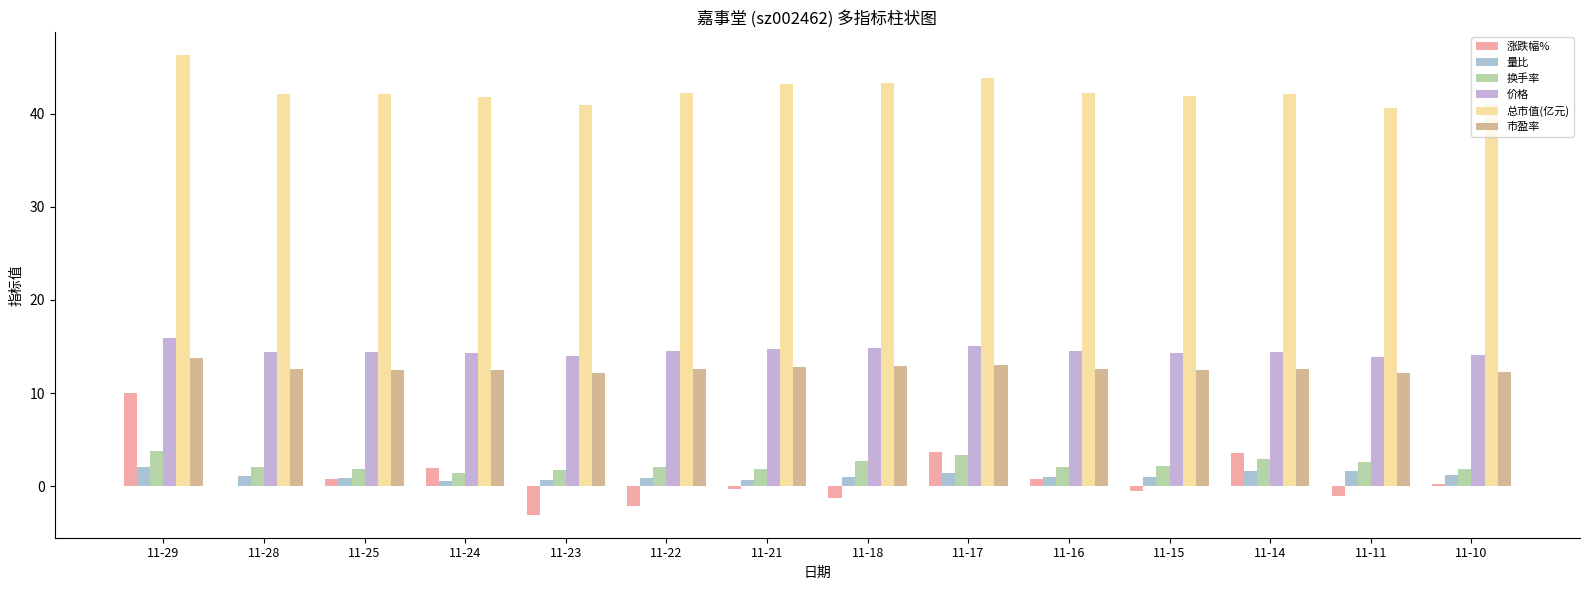

How many groups of bars are there?

14